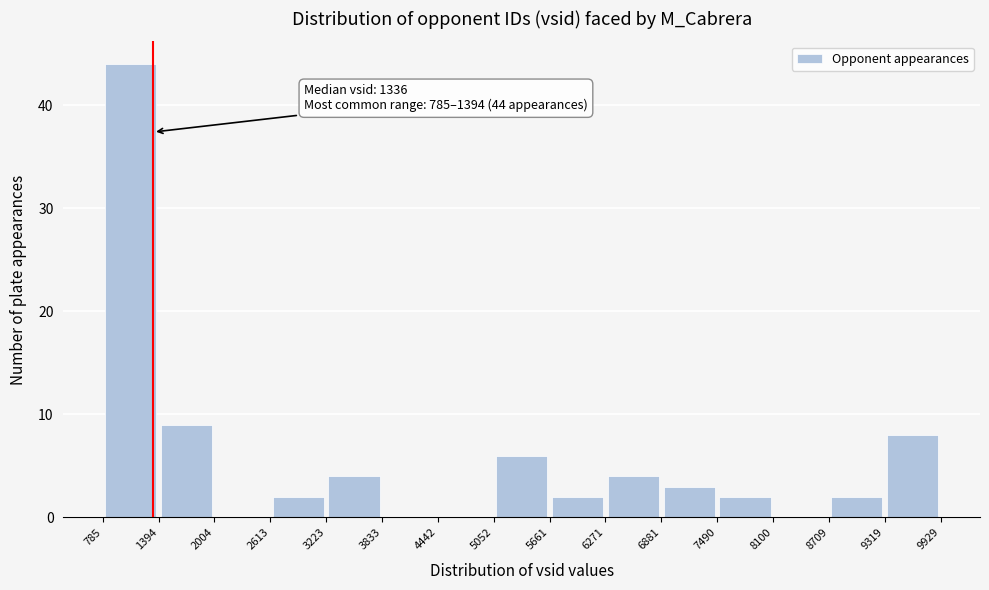

Which range on the x-axis has the tallest bar?

785 to 1394